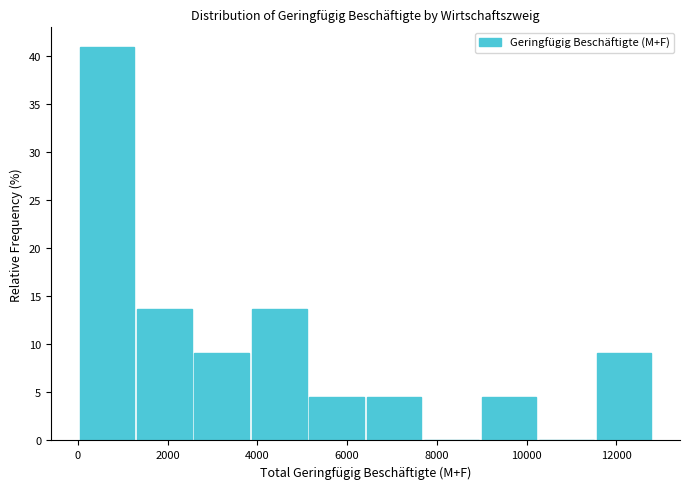

How tall is the bar that spans 11600 to 12800 on the x-axis? Neither the bar edges nor the heights are printed on the chart, so give them approximately, as read against the axes.

9.0